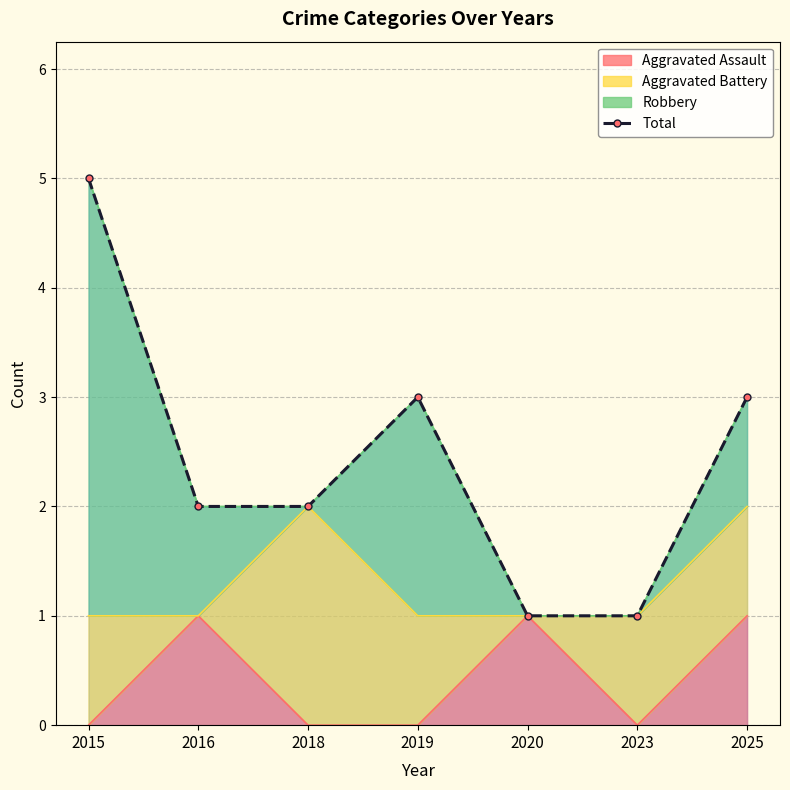

What is the minimum value shown in the chart?

1